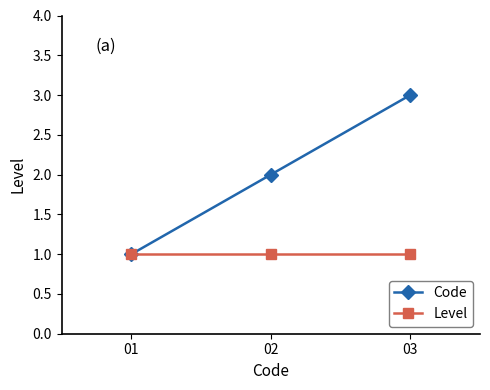

What is the total value across all series at 03?

4